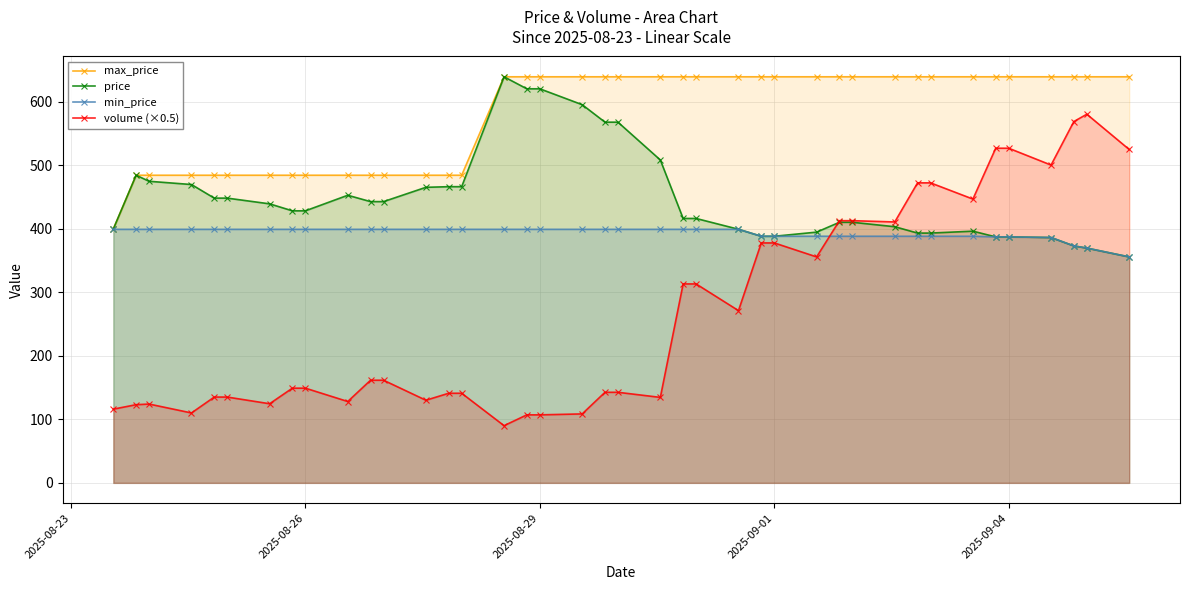

What is the maximum value for max_price?

638.9